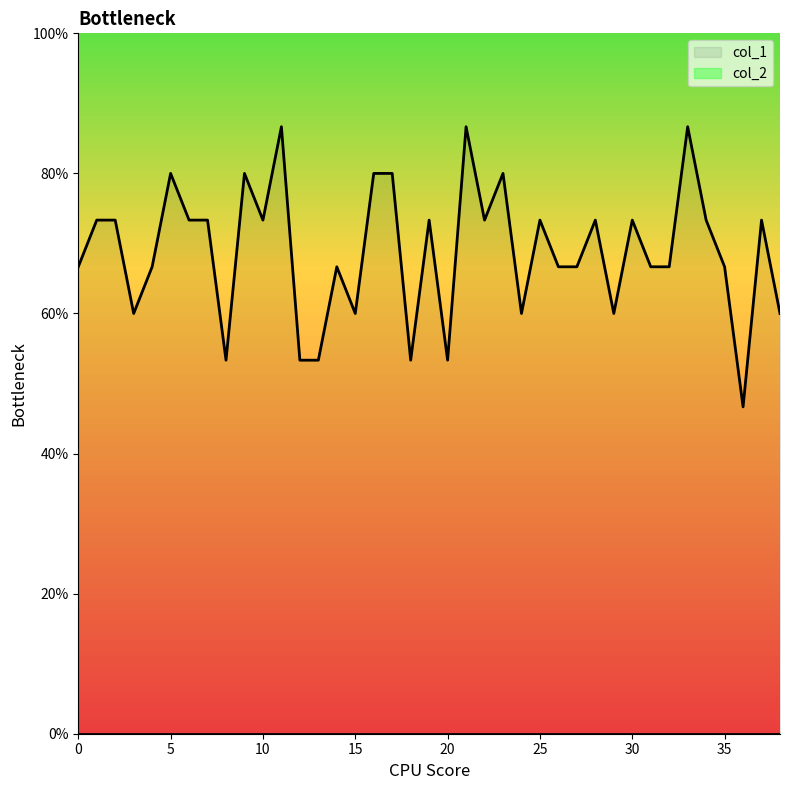

Rank the categories by value from highest to lowest.

11, 21, 33, 5, 9, 16, 17, 23, 1, 2, 6, 7, 10, 19, 22, 25, 28, 30, 34, 37, 0, 4, 14, 26, 27, 31, 32, 35, 3, 15, 24, 29, 38, 8, 12, 13, 18, 20, 36